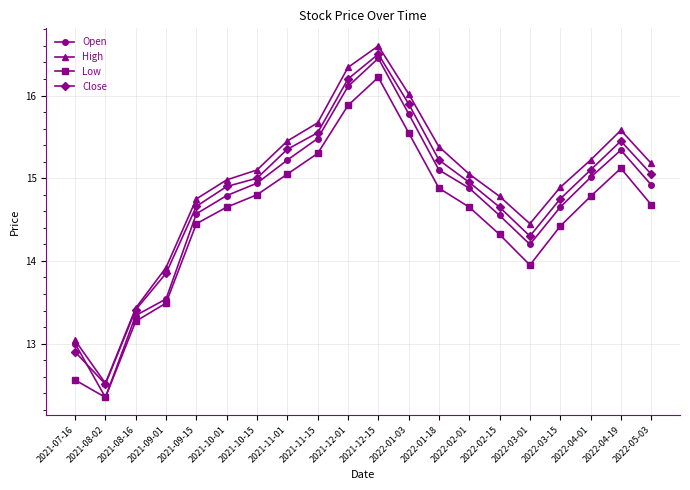

At which label is Close closest to 14?

2021-09-01